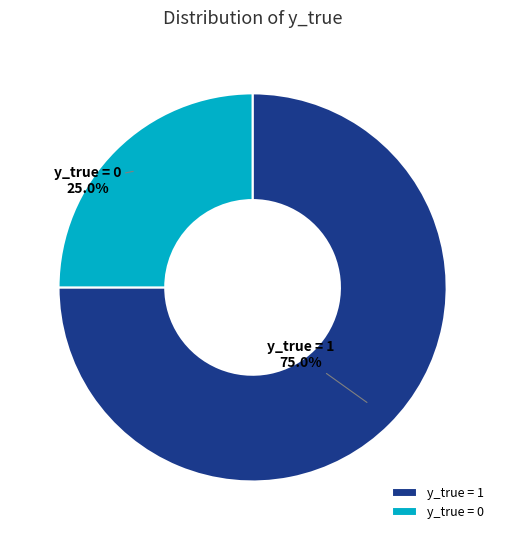

Which slice is the largest?

y_true = 1